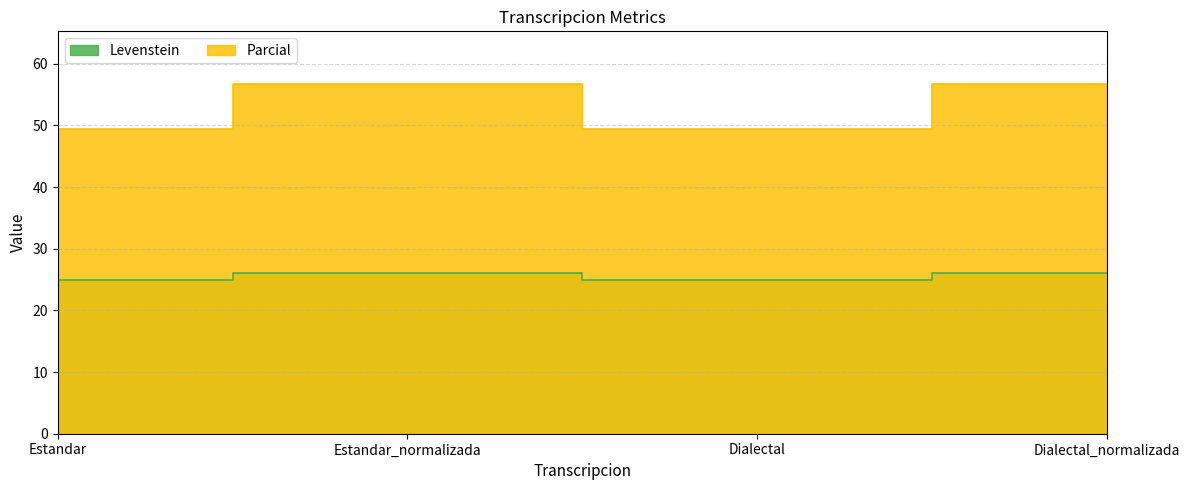

What is the total value across all series at Estandar_normalizada?

82.8